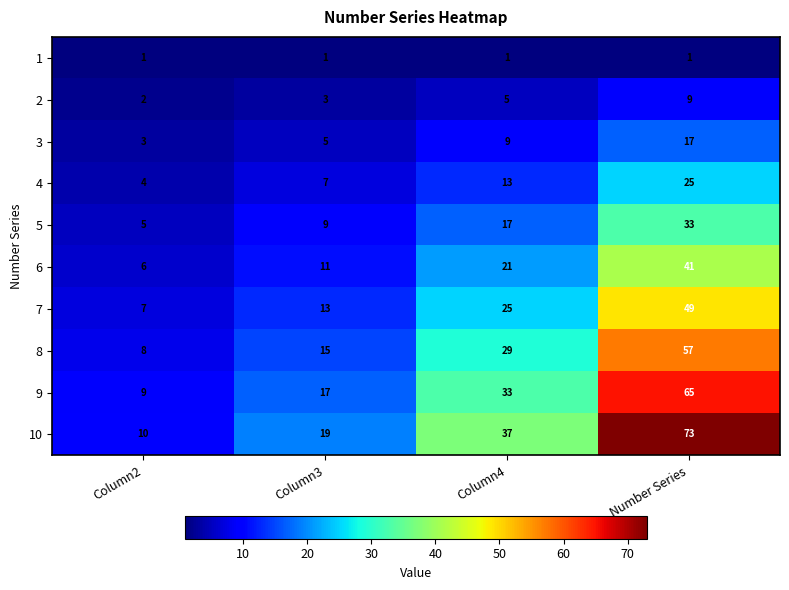

At which label is 3 closest to 10?

Column4